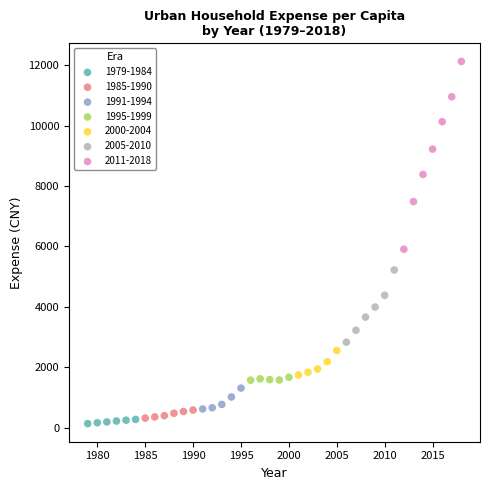

Which series contains the highest Y value?

2011-2018